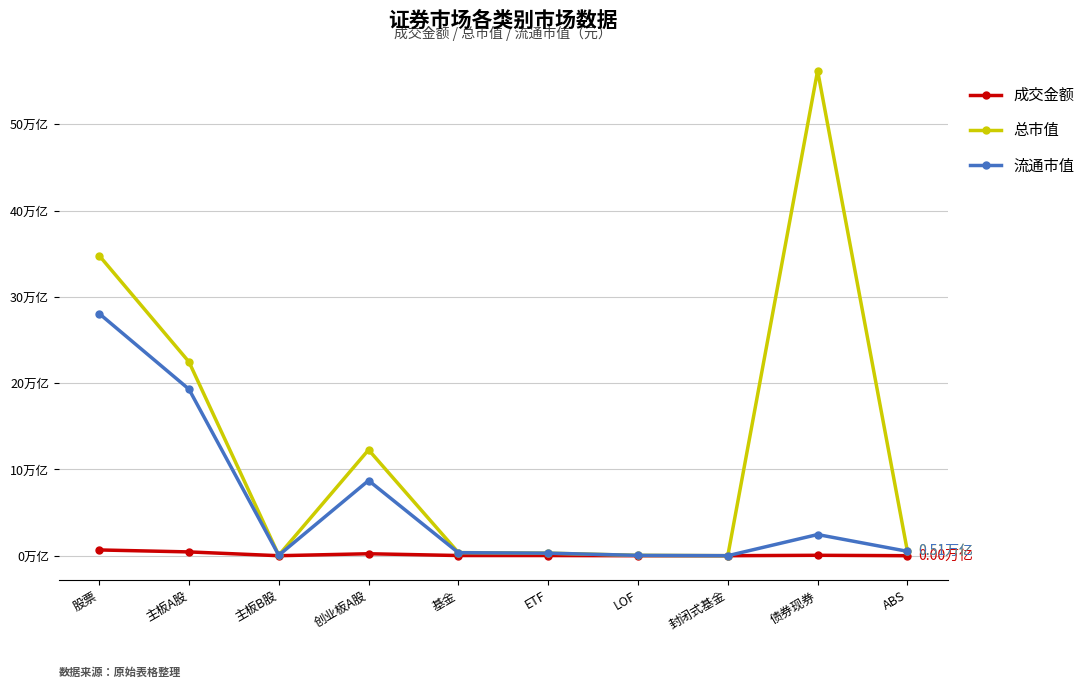

What is the greatest value displayed?

56215089468351.6